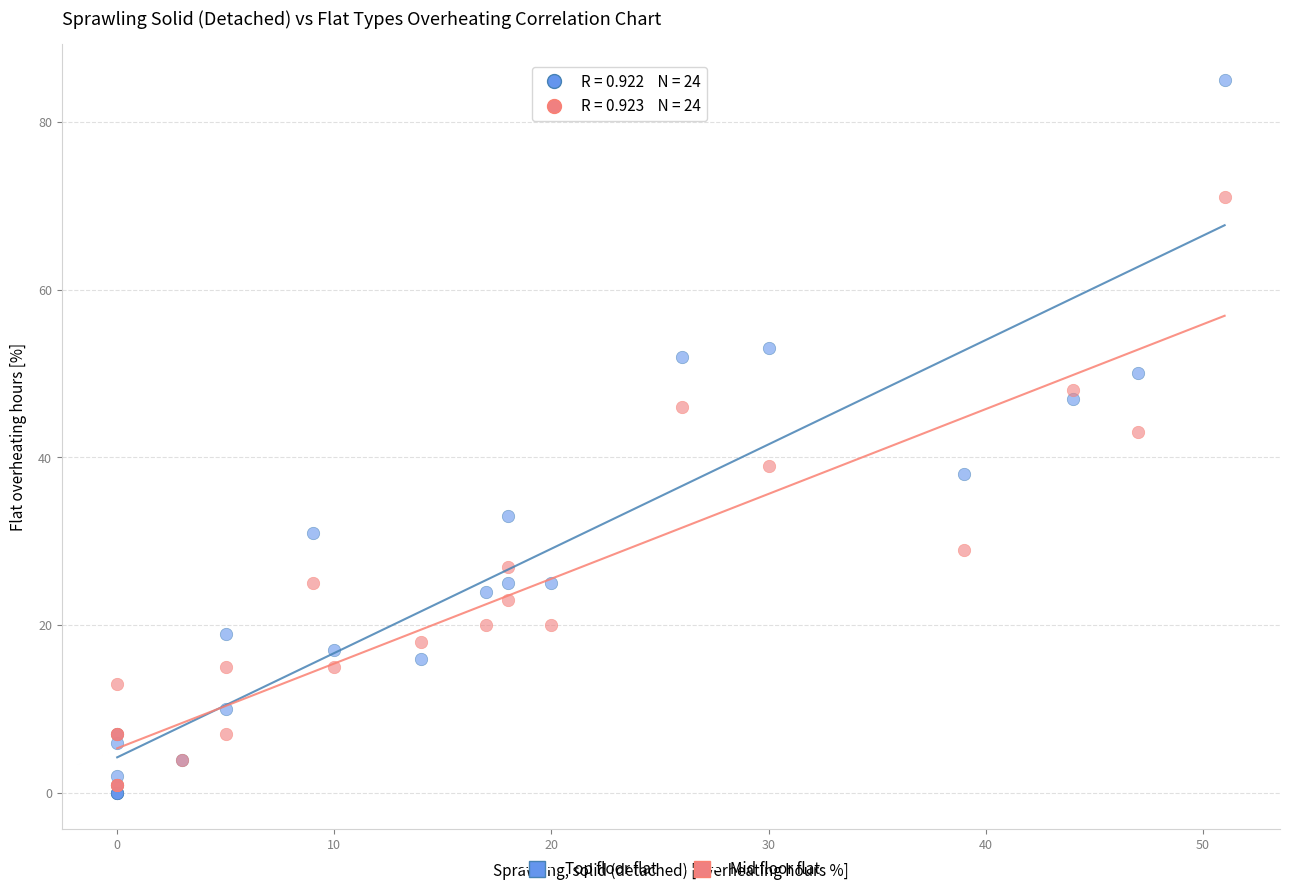

What are all the series names shown in the legend?

Top floor flat, Mid floor flat